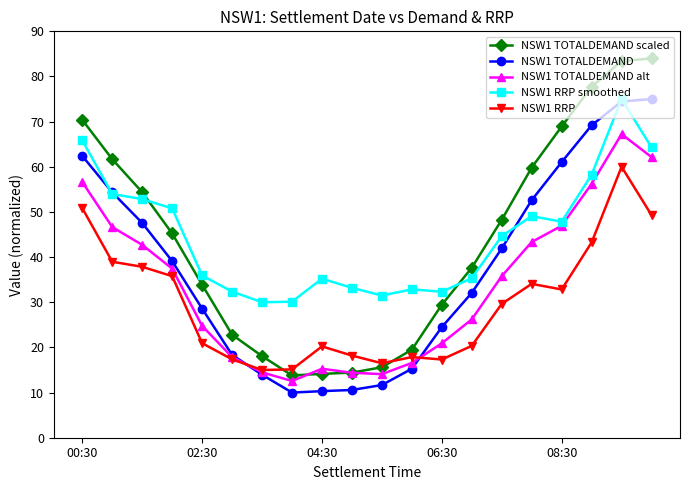

How many interior local valleys does the NSW1 TOTALDEMAND alt series have?

2